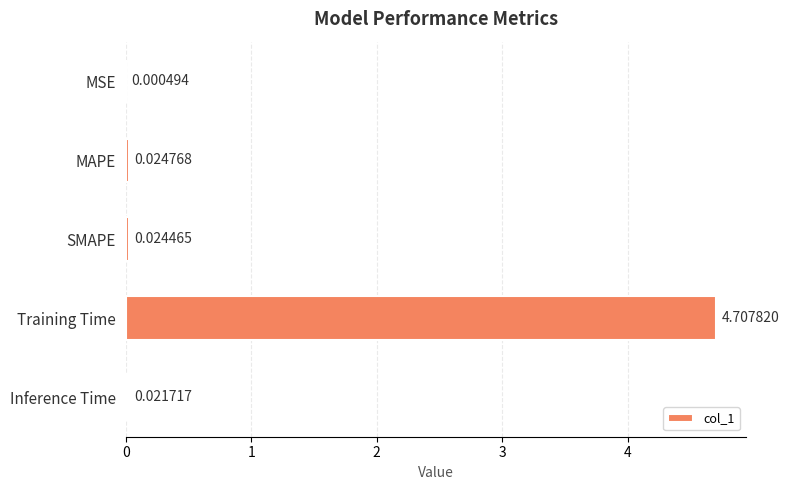

What is the sum of all values?

4.8